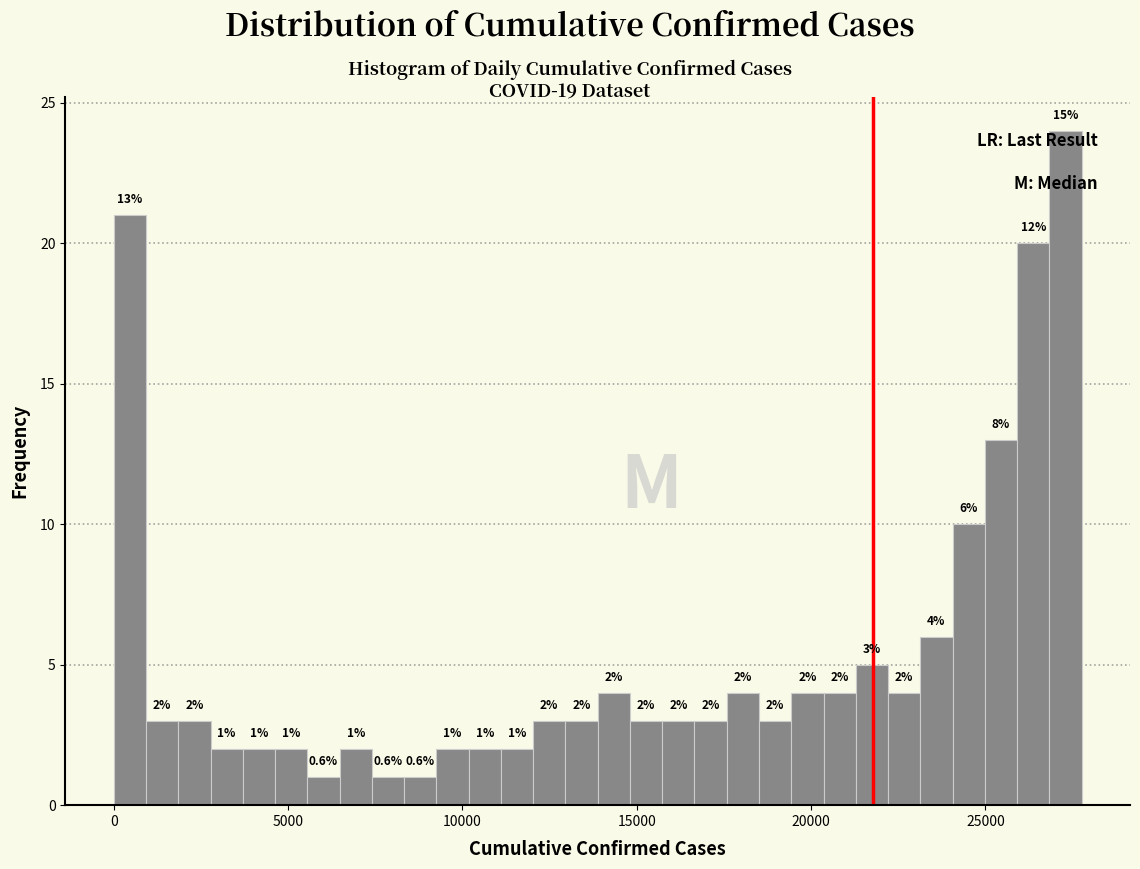

Around what value on the x-axis is the tallest bar? Give the approximate position of its centre, as read against the axis.

27500